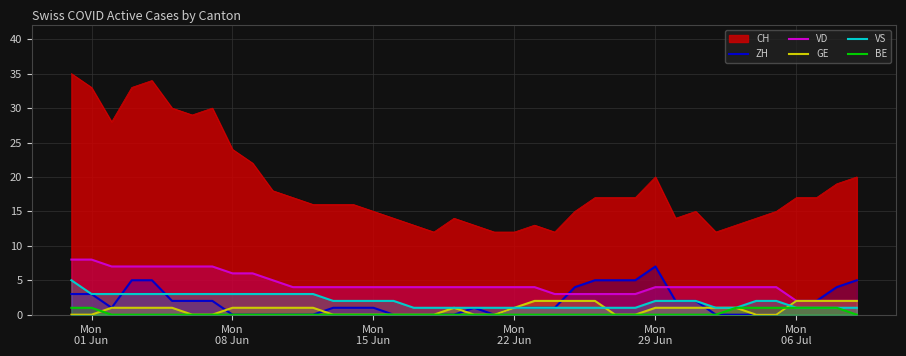

What is the maximum value shown in the chart?

35